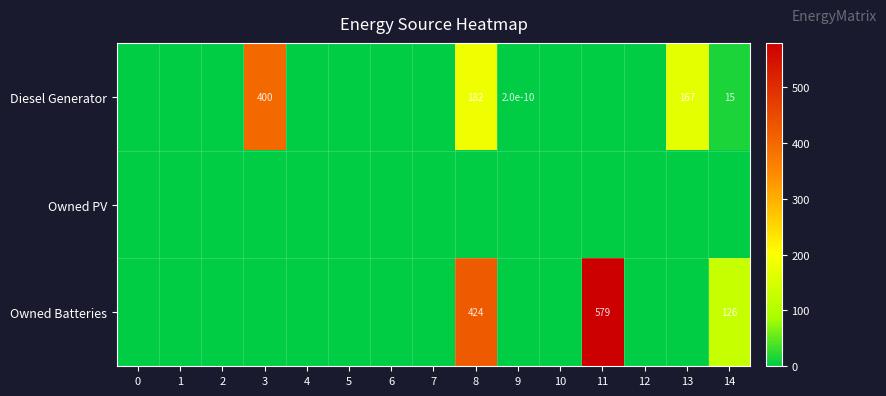

Is the value of Owned PV at 6 greater than the value of Diesel Generator at 6?

No